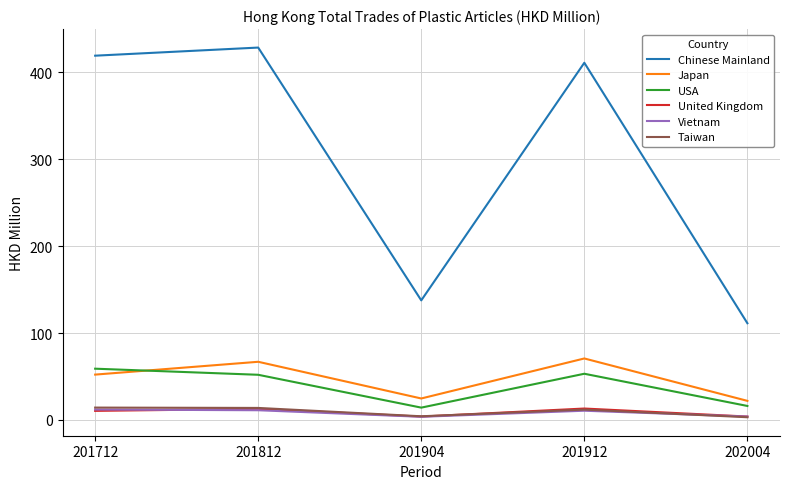

True or false: Japan and United Kingdom intersect in this chart.

False